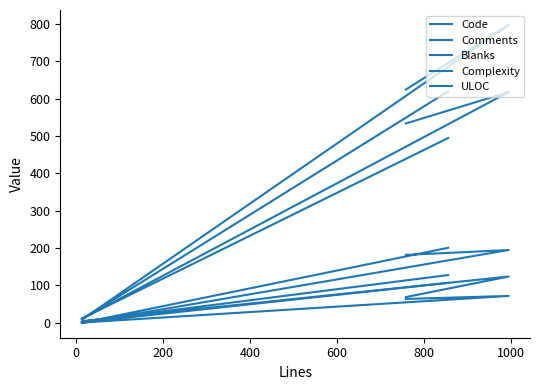

At how many categories does at least one series exceed 78?

3